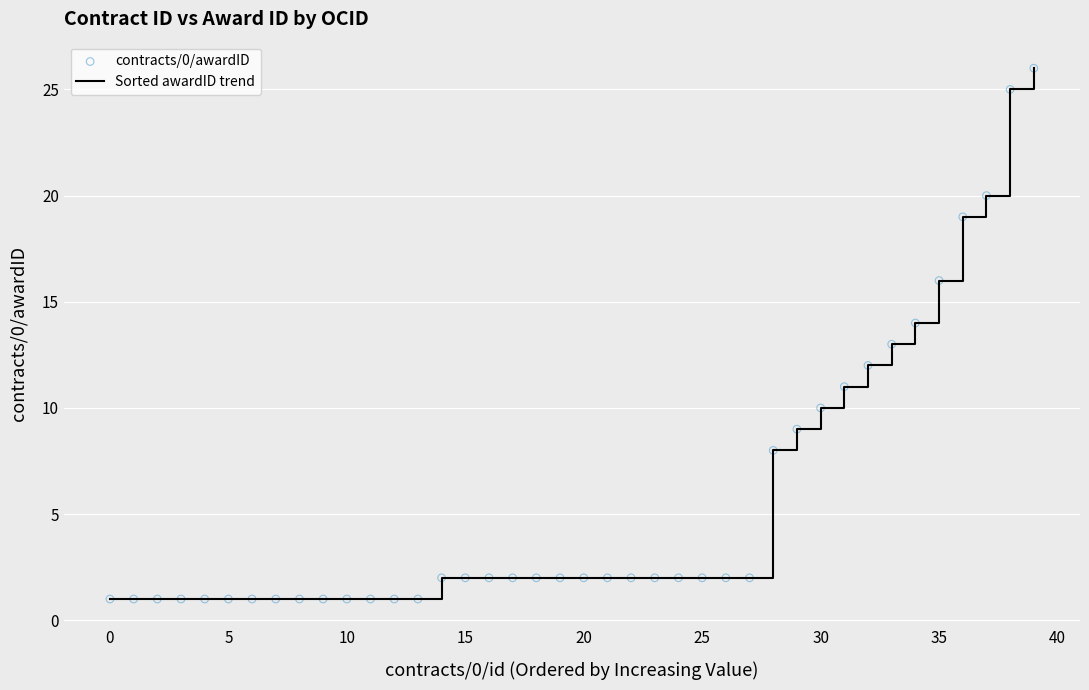

What is the difference between the maximum and minimum values?

25